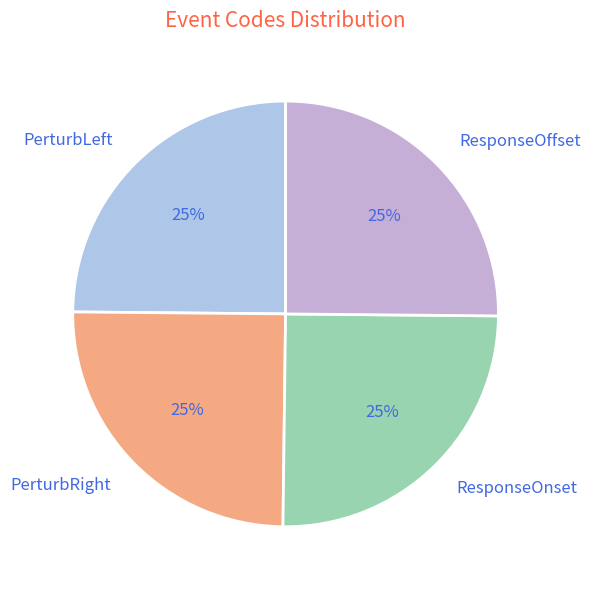

Does PerturbRight account for over 50% of the chart?

No